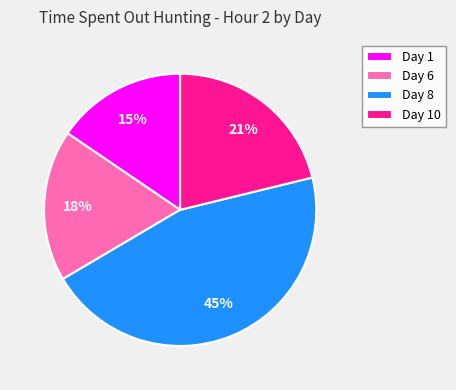

Is there any slice that represents more than half of the pie?

No